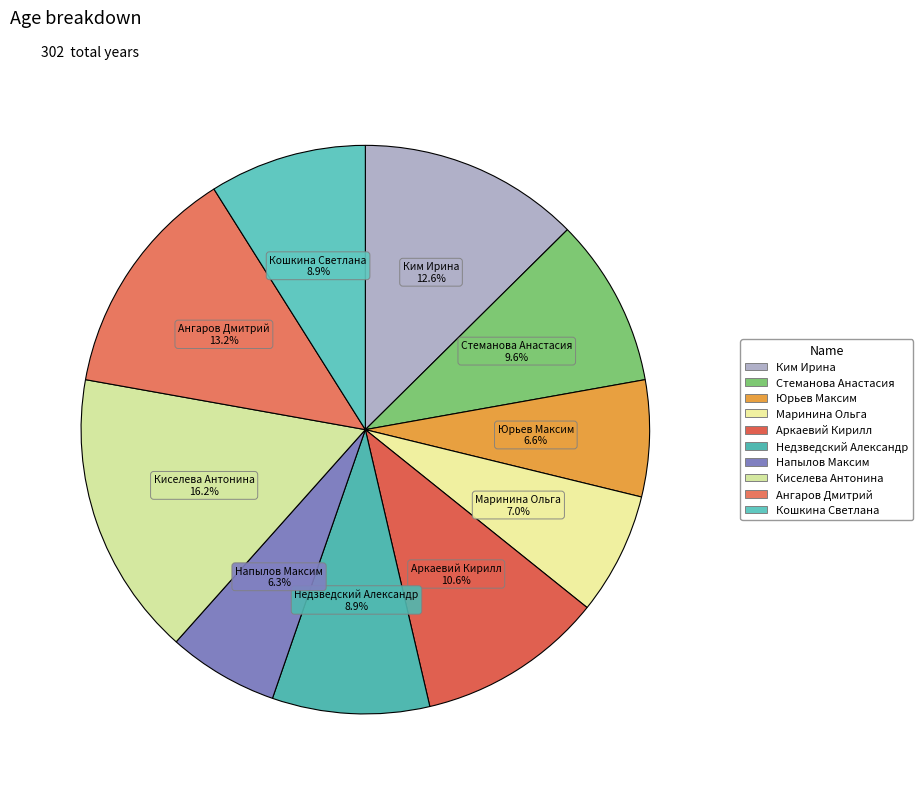

Which slice is the smallest?

Напылов Максим